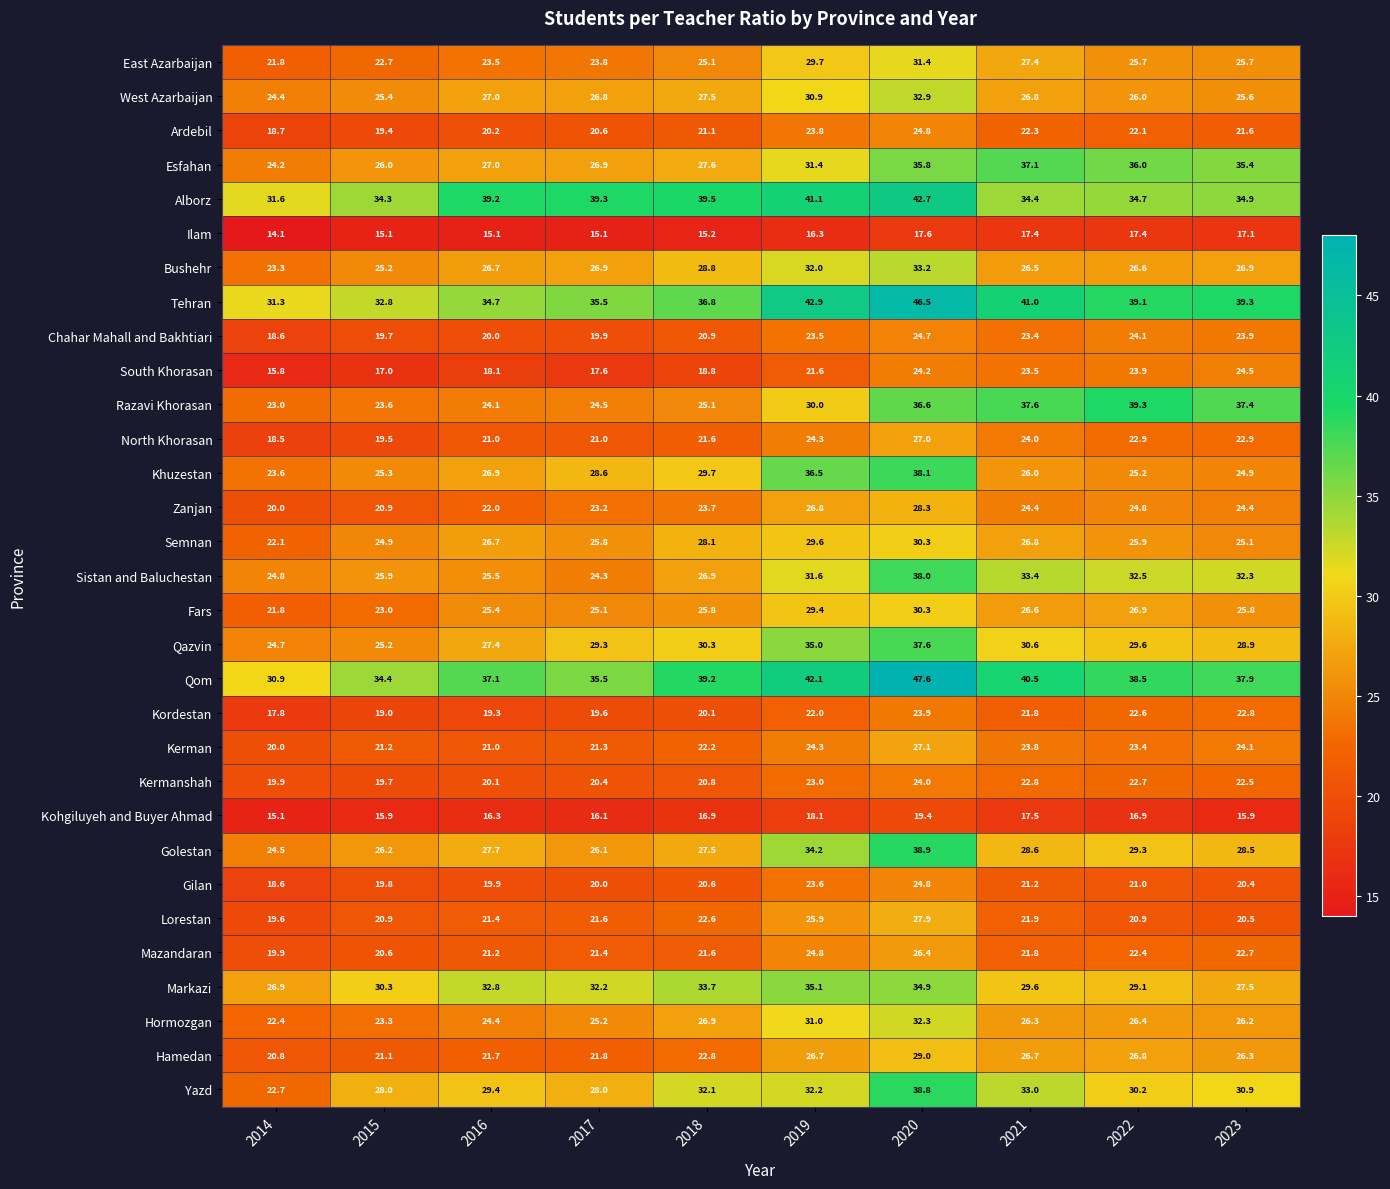

Which series has the largest range (max minus min)?

Qom